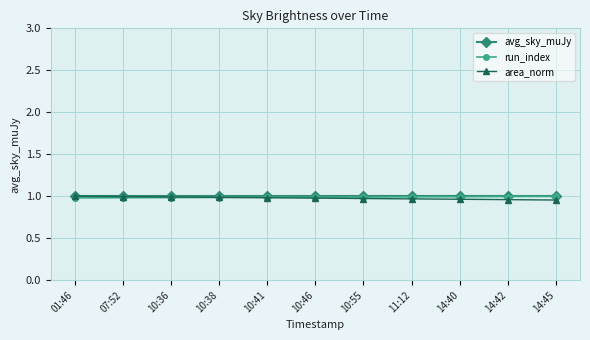

What is the label of the 10th point from the right?

07:52